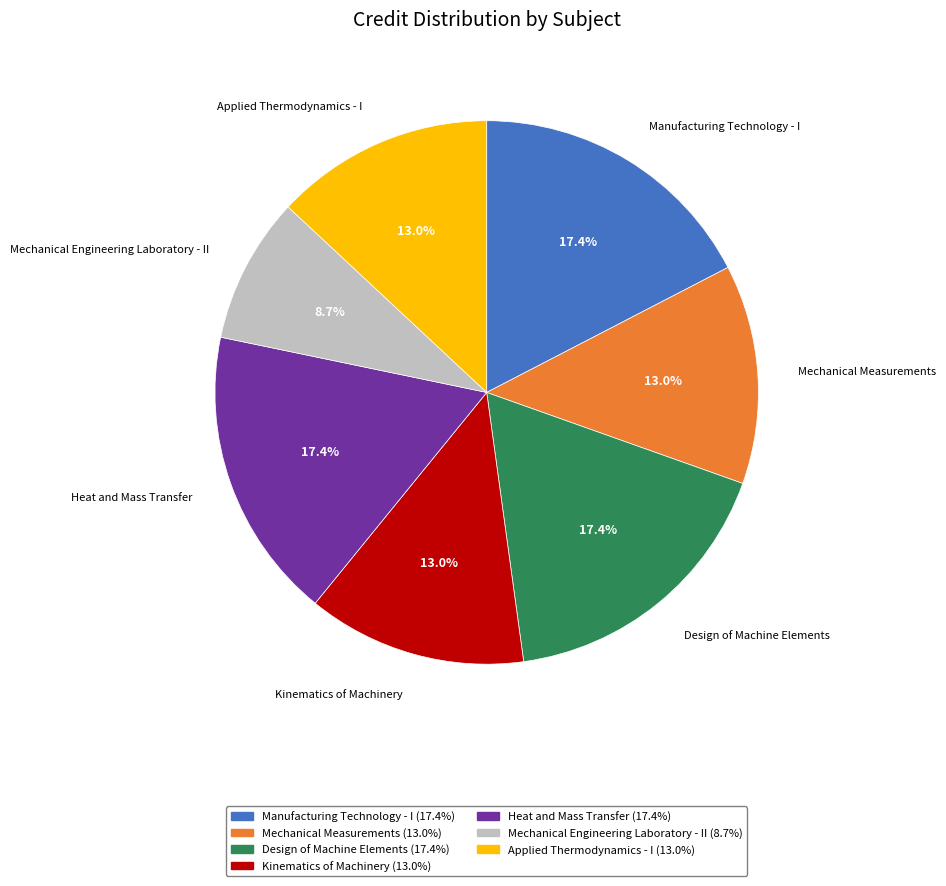

Is the sum of Manufacturing Technology - I and Mechanical Engineering Laboratory - II greater than half?

No